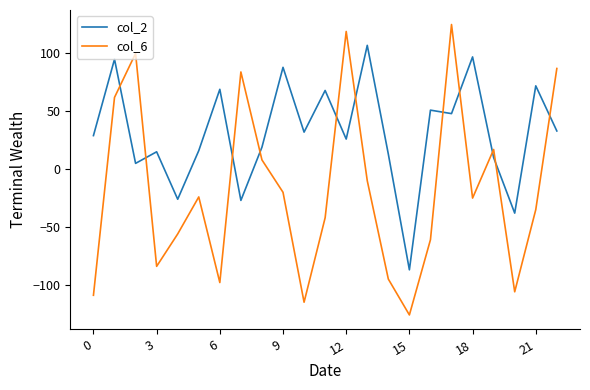

Which series has the largest range (max minus min)?

col_6